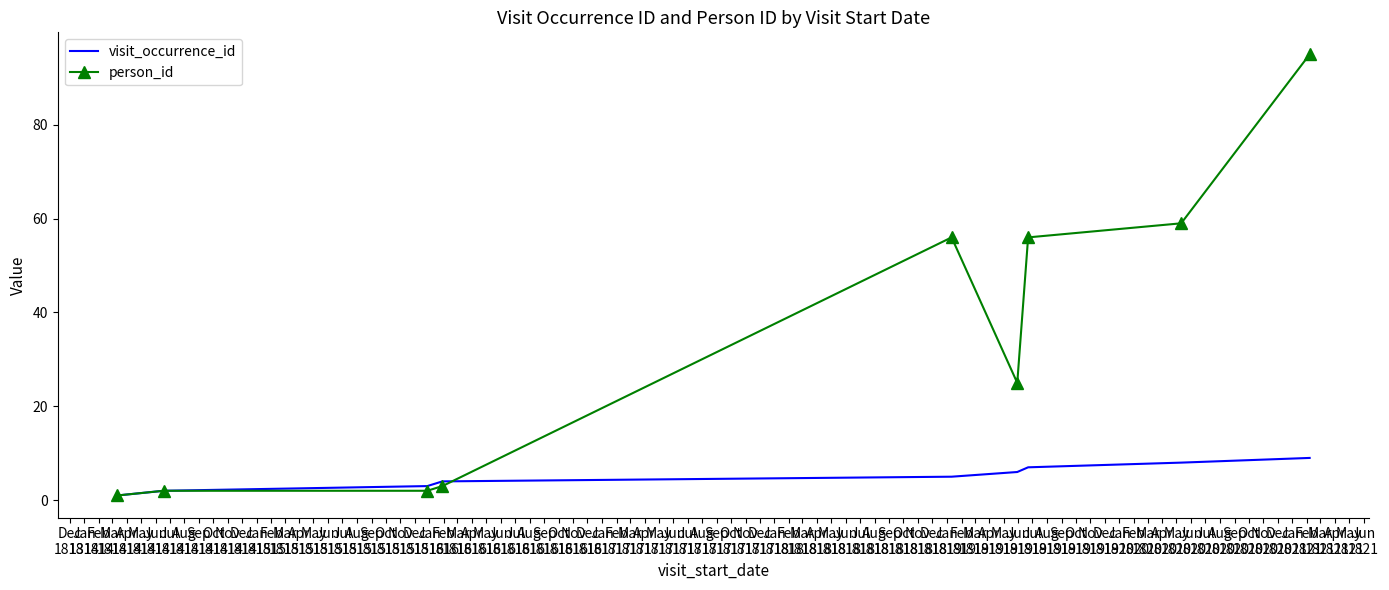

Which series has the largest total across all categories?

person_id